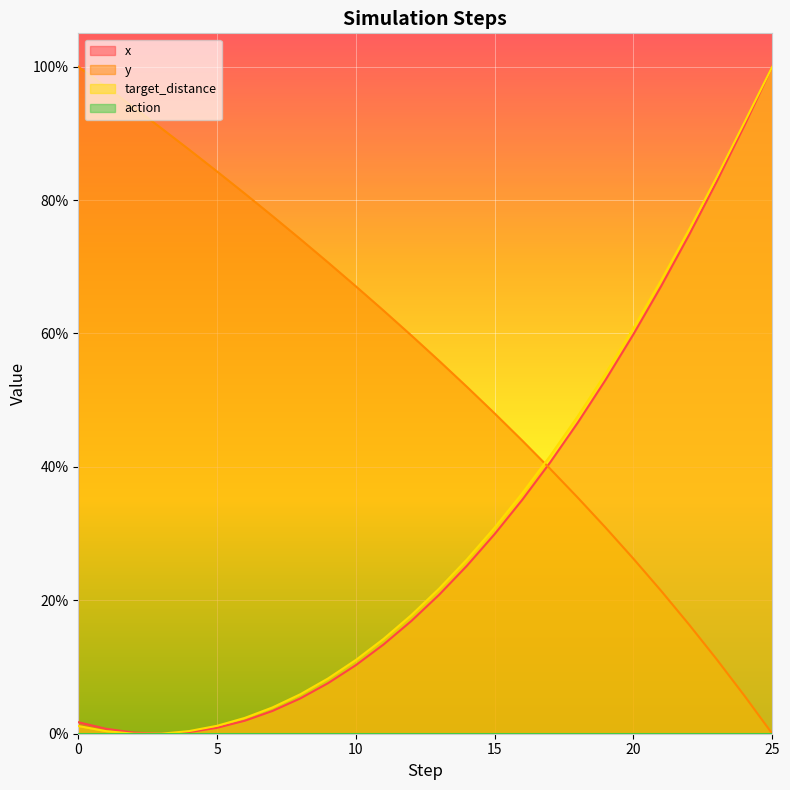

Reading right to left, transcribe all the data shown in this chart.

x: 25=1.0	24=0.9	23=0.8	22=0.7	21=0.7	20=0.6	19=0.5	18=0.5	17=0.4	16=0.4	15=0.3	14=0.3	13=0.2	12=0.2	11=0.1	10=0.1	9=0.1	8=0.1	7=0.0	6=0.0	5=0.0	4=0.0	3=0.0	2=0.0	1=0.0	0=0.0
y: 25=0.0	24=0.1	23=0.1	22=0.2	21=0.2	20=0.3	19=0.3	18=0.4	17=0.4	16=0.4	15=0.5	14=0.5	13=0.6	12=0.6	11=0.6	10=0.7	9=0.7	8=0.7	7=0.8	6=0.8	5=0.8	4=0.9	3=0.9	2=0.9	1=1.0	0=1.0
target_distance: 25=1.0	24=0.9	23=0.8	22=0.8	21=0.7	20=0.6	19=0.5	18=0.5	17=0.4	16=0.4	15=0.3	14=0.3	13=0.2	12=0.2	11=0.1	10=0.1	9=0.1	8=0.1	7=0.0	6=0.0	5=0.0	4=0.0	3=0.0	2=0.0	1=0.0	0=0.0